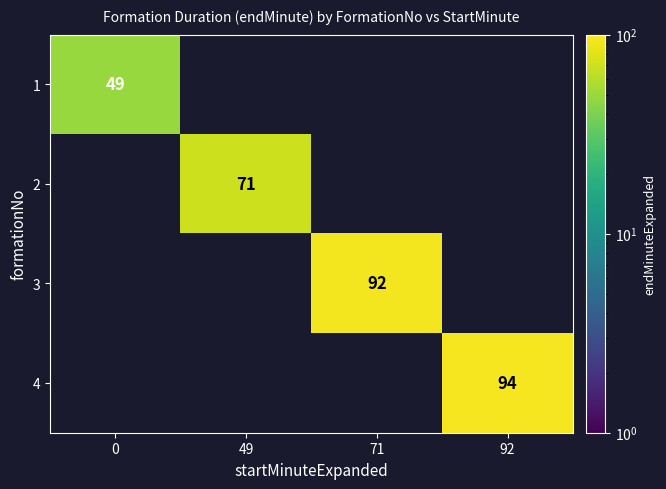

True or false: 2 has a value of 116.5 at 49.

False